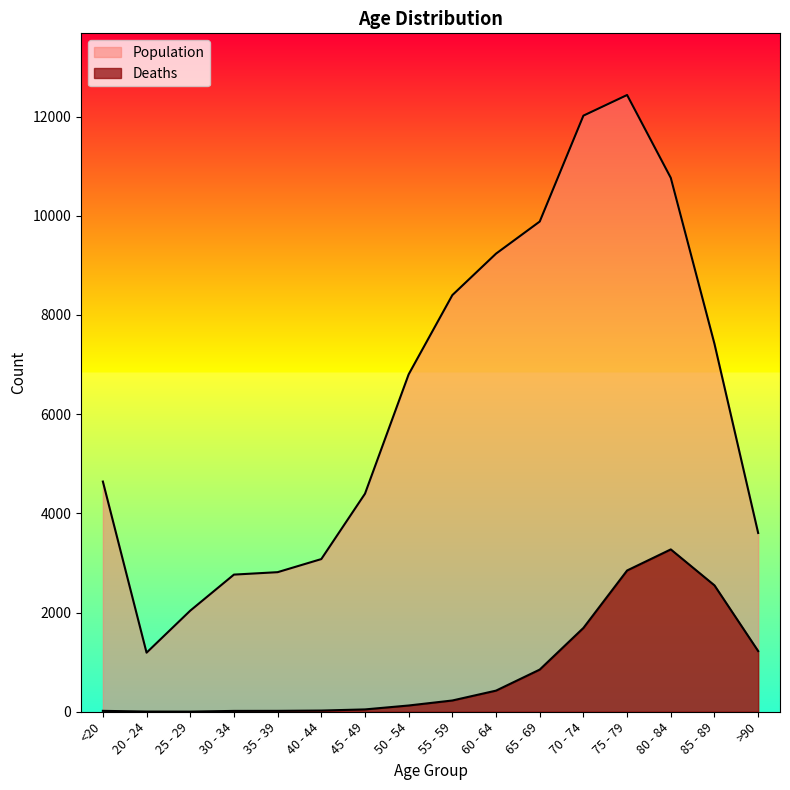

What is the label of the 13th point from the right?

30 - 34